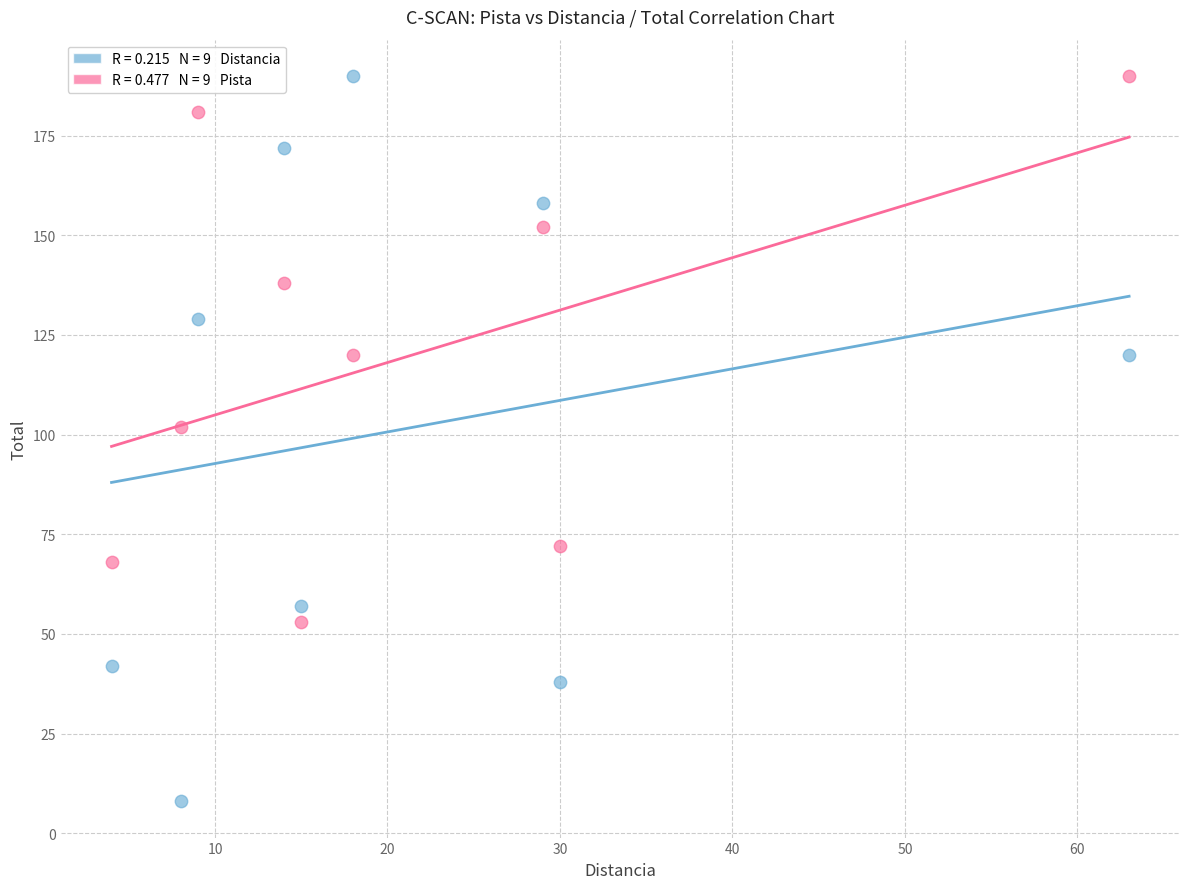

Across all series, what Y value is closest to 99?

102